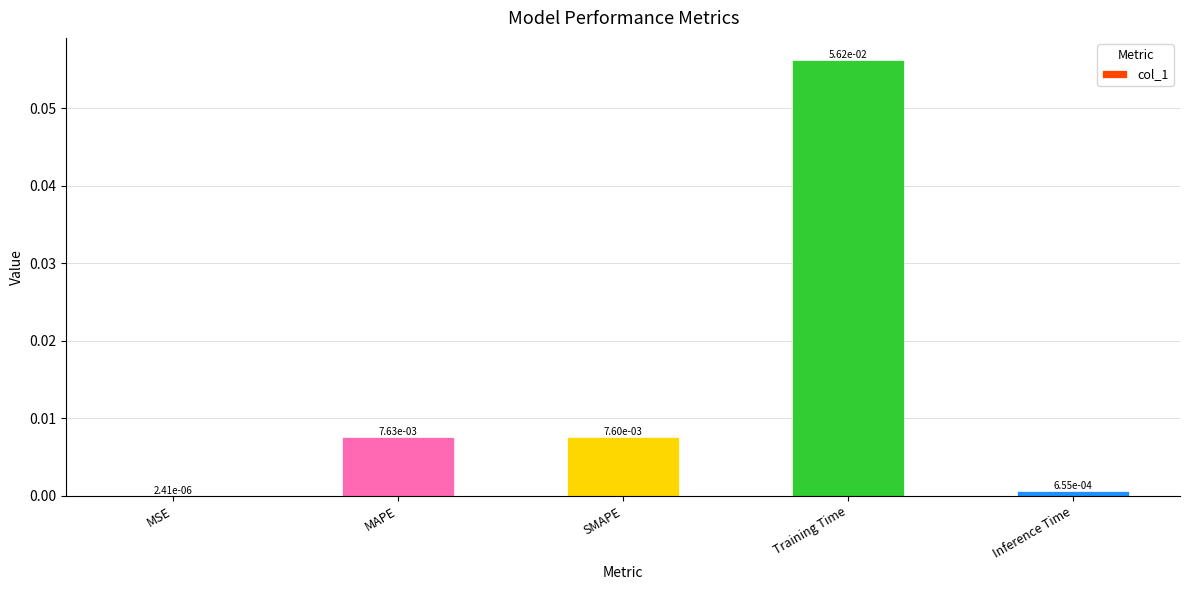

What is the change in value from MSE to Training Time?

+0.1